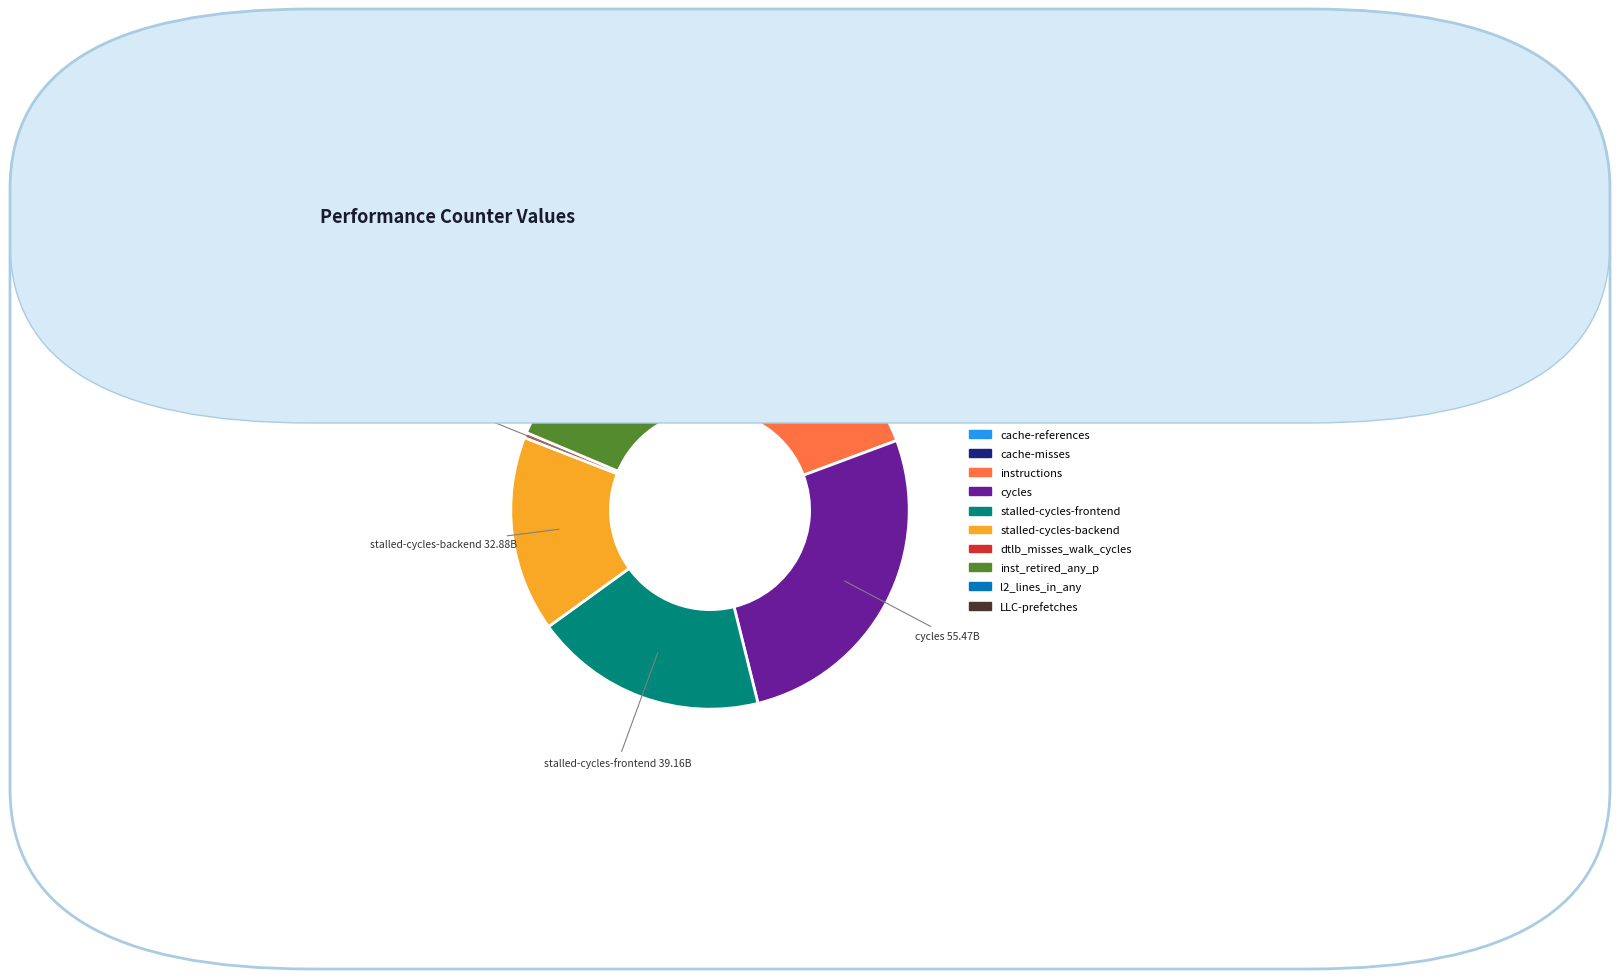

Which slice is the largest?

cycles